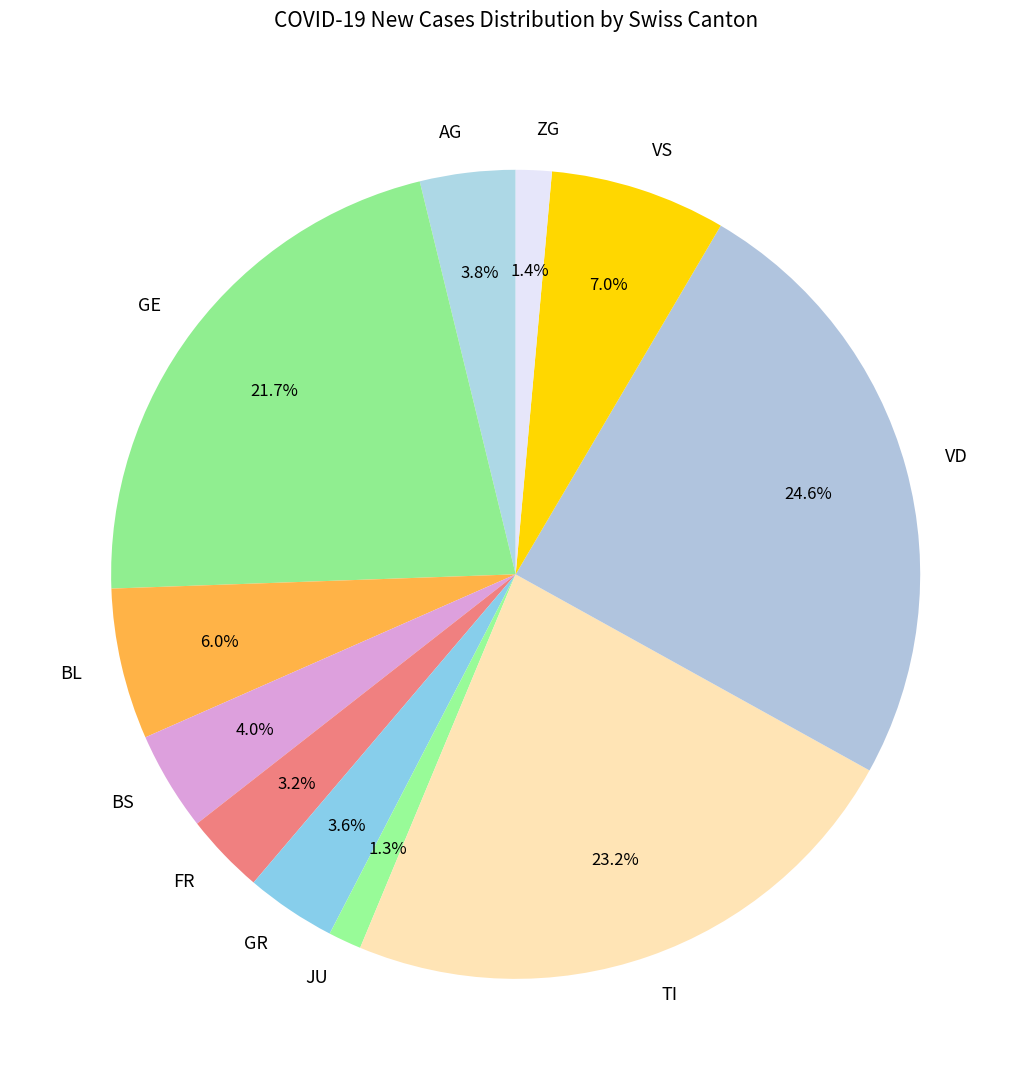

Combined, do FR and AG account for over 50%?

No